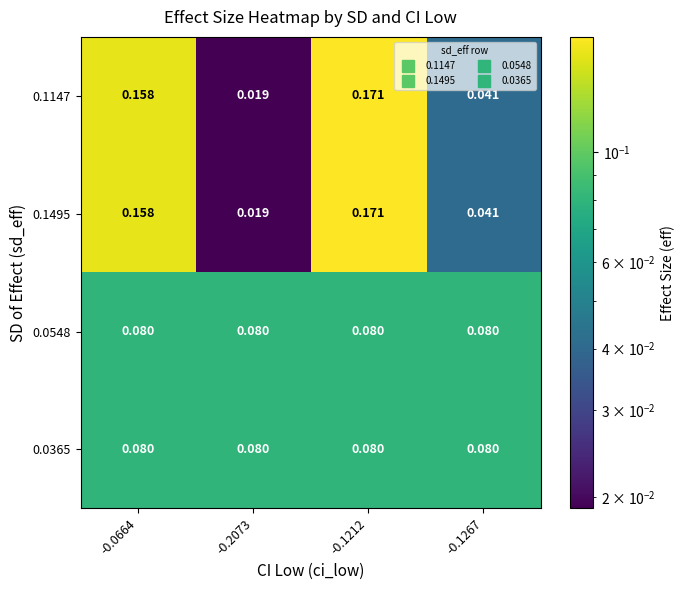

Is the value of 0.1147 at -0.1267 greater than the value of 0.0365 at -0.2073?

No